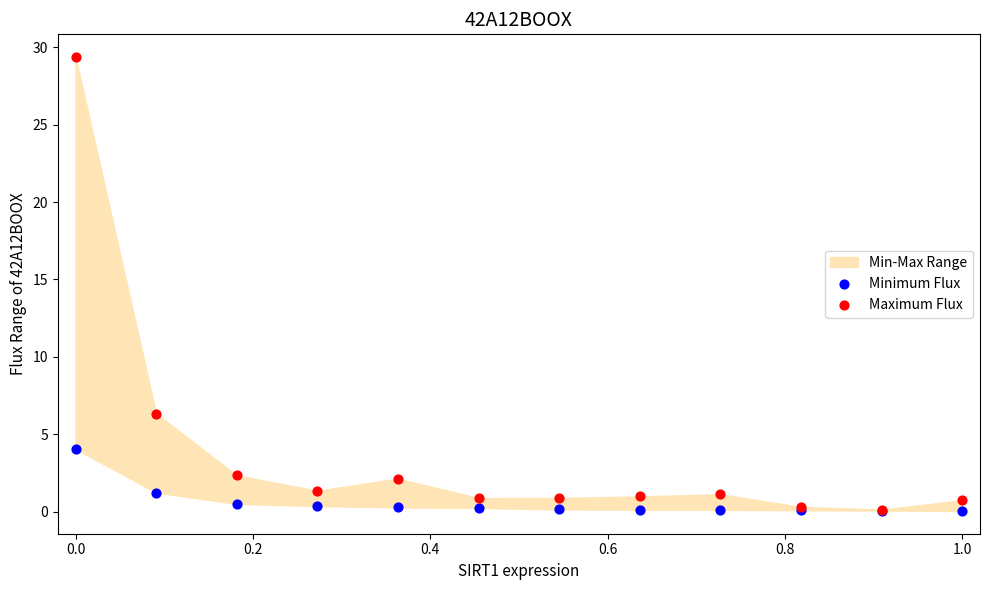

In the Maximum Flux series, what Y value is closest to 14?

6.3